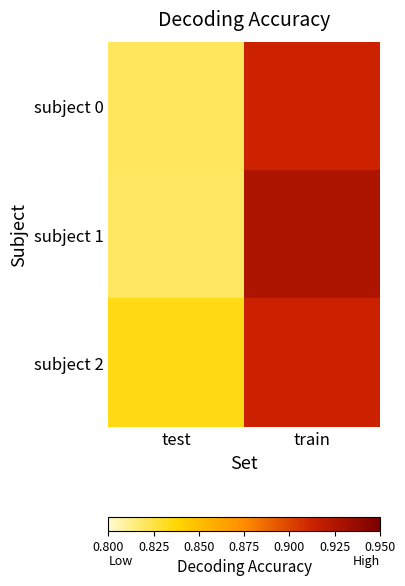

Rank the series by their maximum value, from lowest to highest.

subject 0, subject 2, subject 1